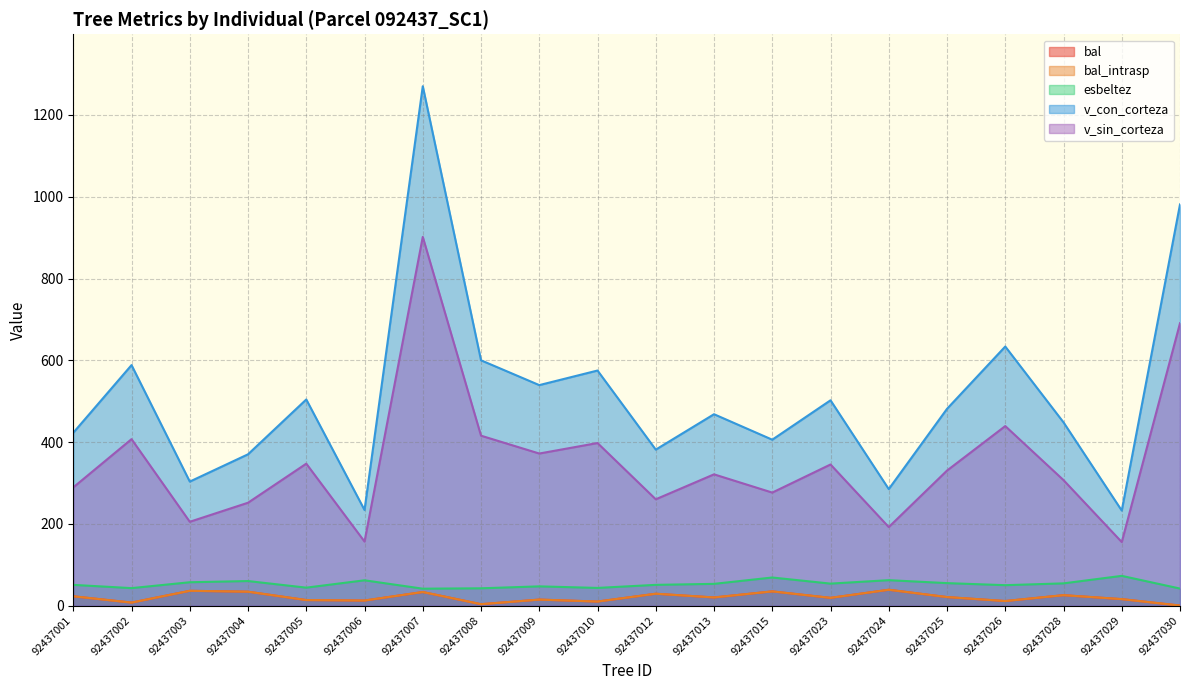

How many categories are shown in the chart?

20